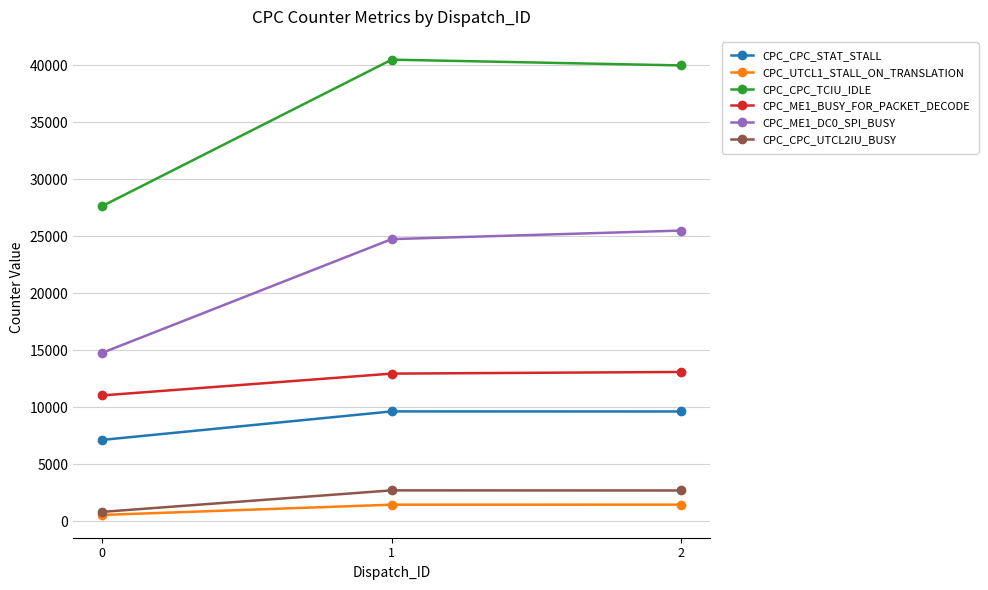

Between 0 and 2, which series saw the biggest shift?

CPC_CPC_TCIU_IDLE